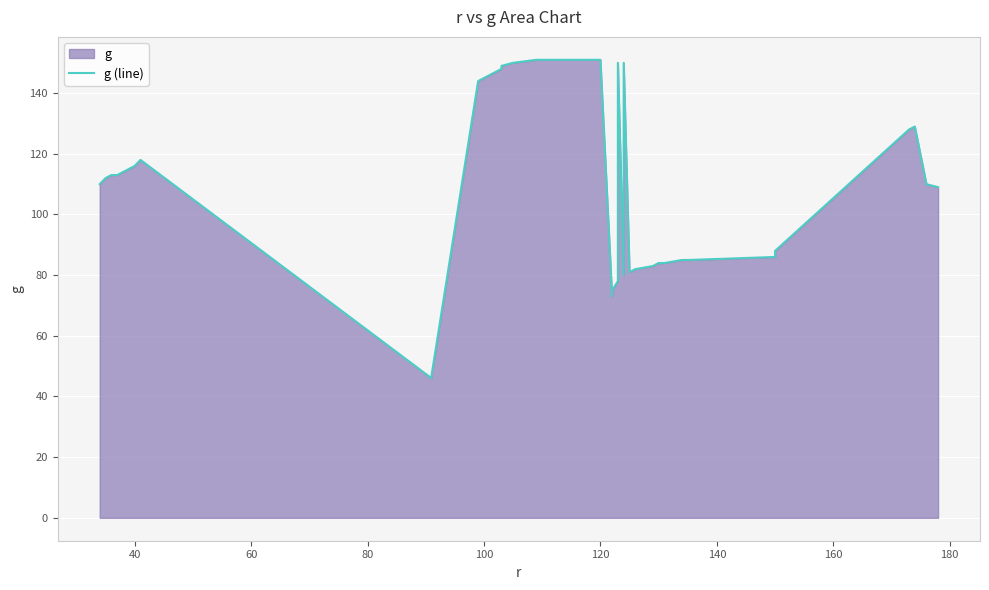

How many points are lower than both their immediate neighbors (excluding endpoints)?

4